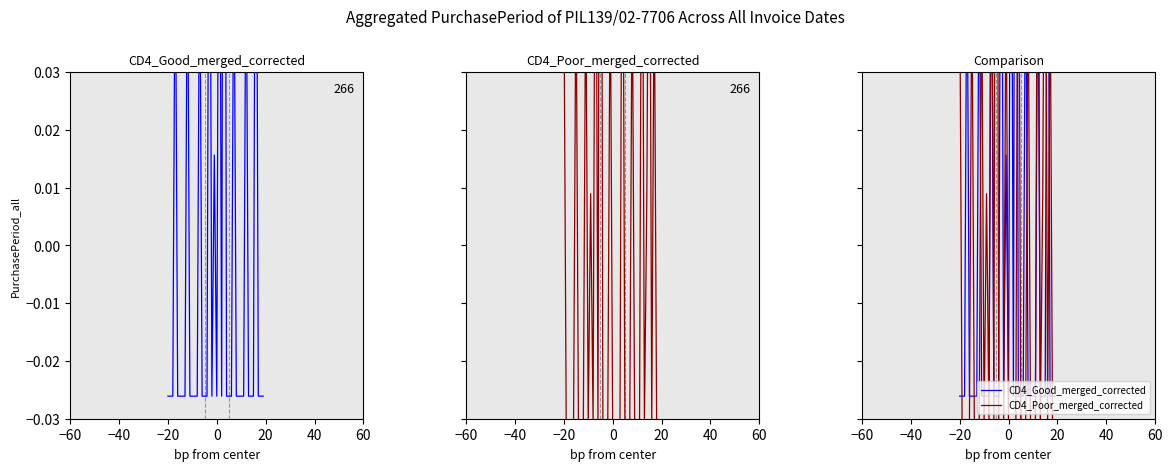

How many positive values does the CD4_Poor_merged_corrected series have?

13